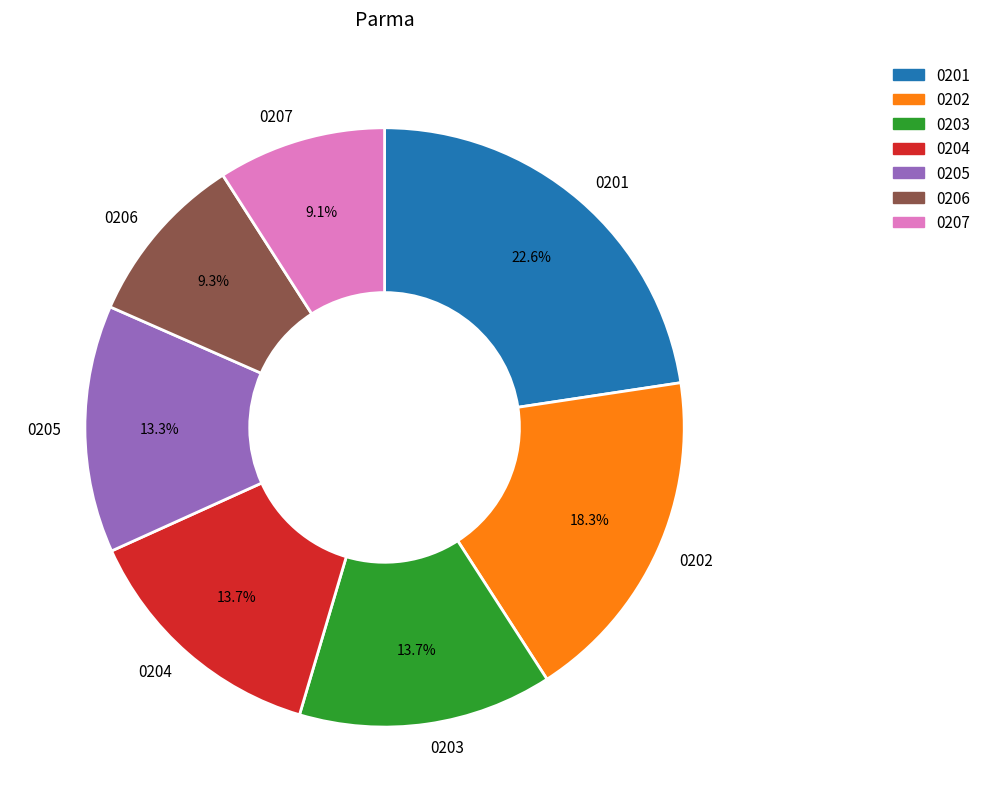

Approximately how many times larger is the value at 0202 compared to 0203?

1.3